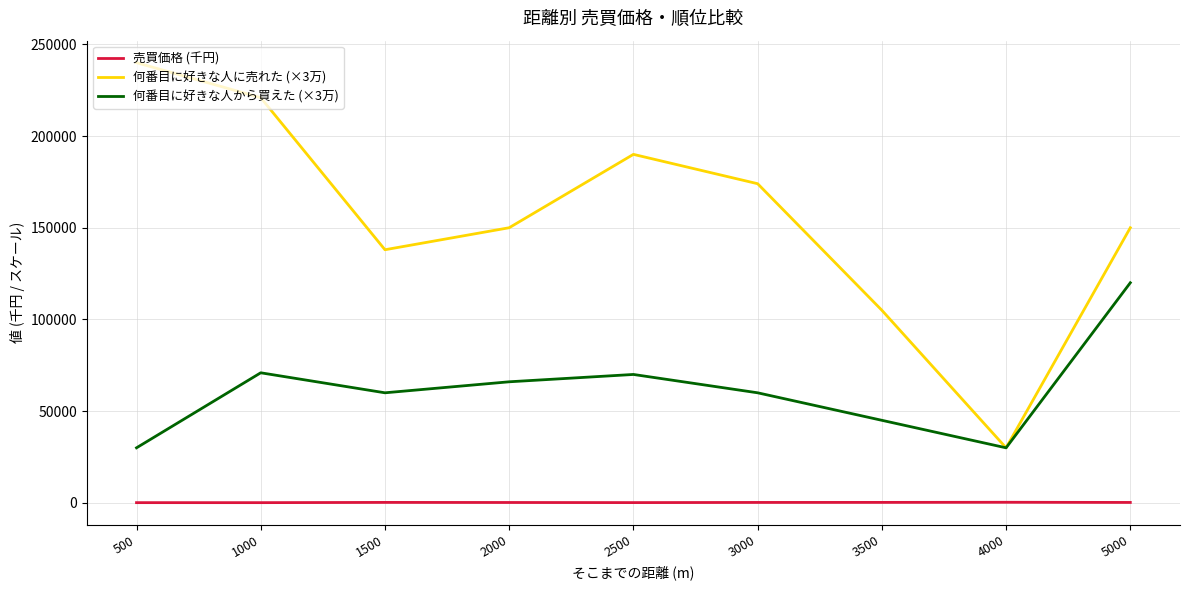

Which series has the widest spread of values?

何番目に好きな人に売れた (×3万)